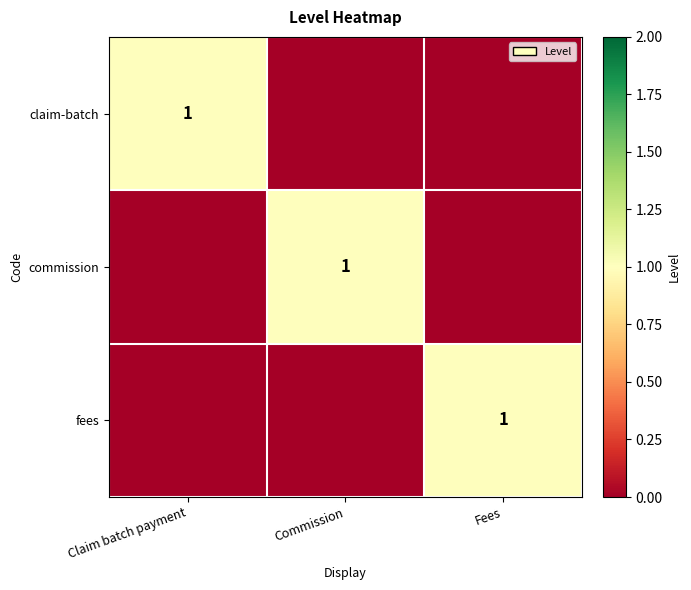

Count the claim-batch values in the range 0 to 1.

3